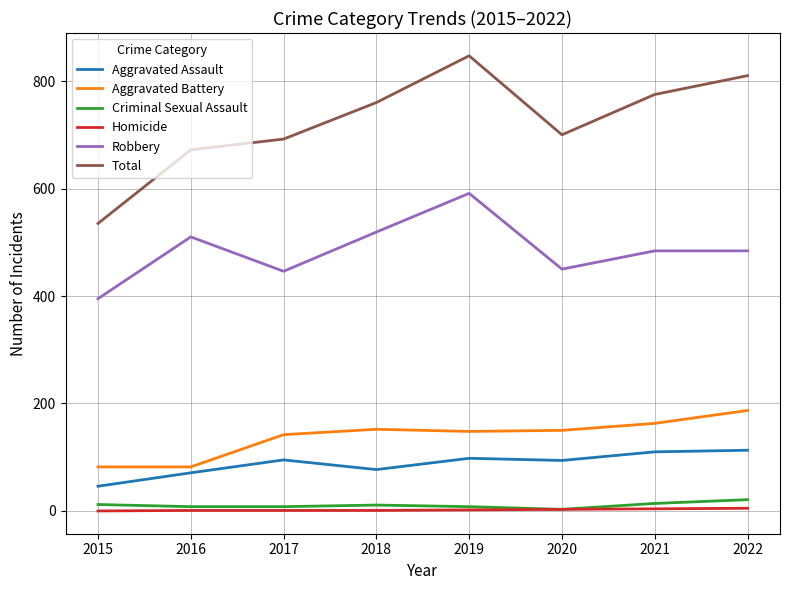

Which series has the widest spread of values?

Total